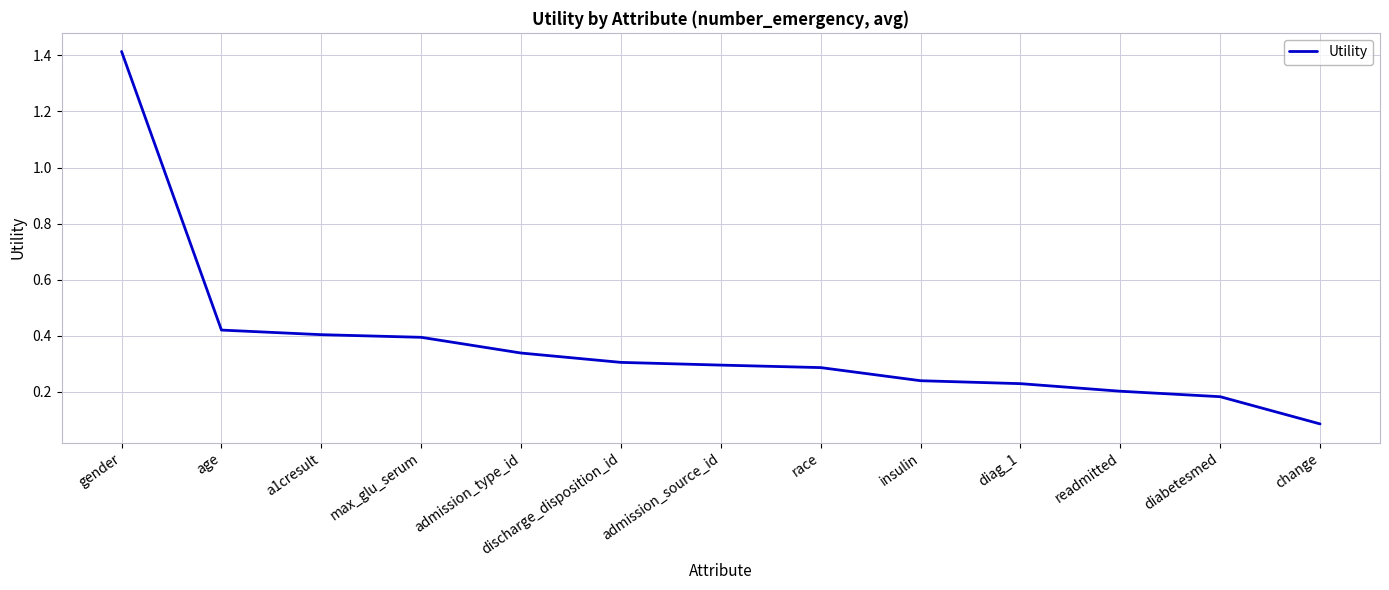

At which label is the value closest to 0?

change